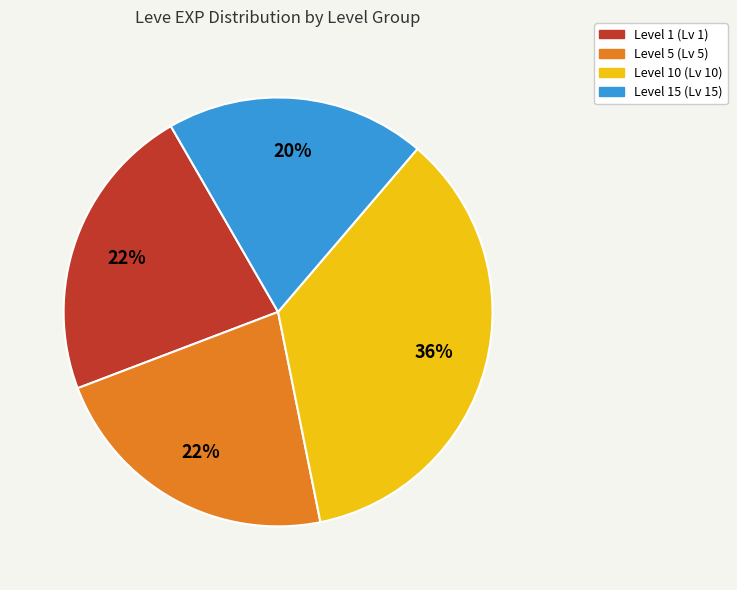

Does Level 15 (Lv 15) represent more than half of the total?

No